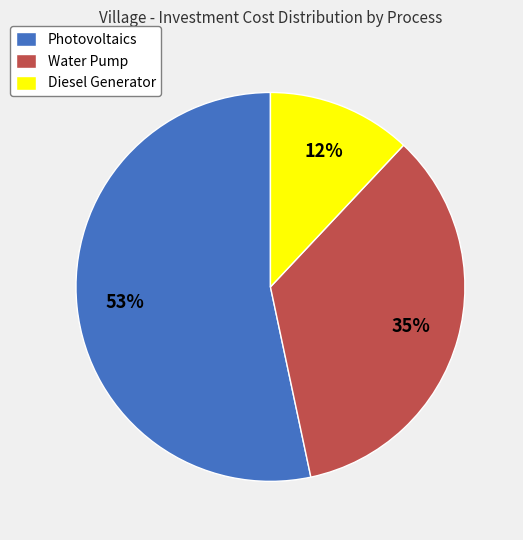

How many slices are in this pie chart?

3